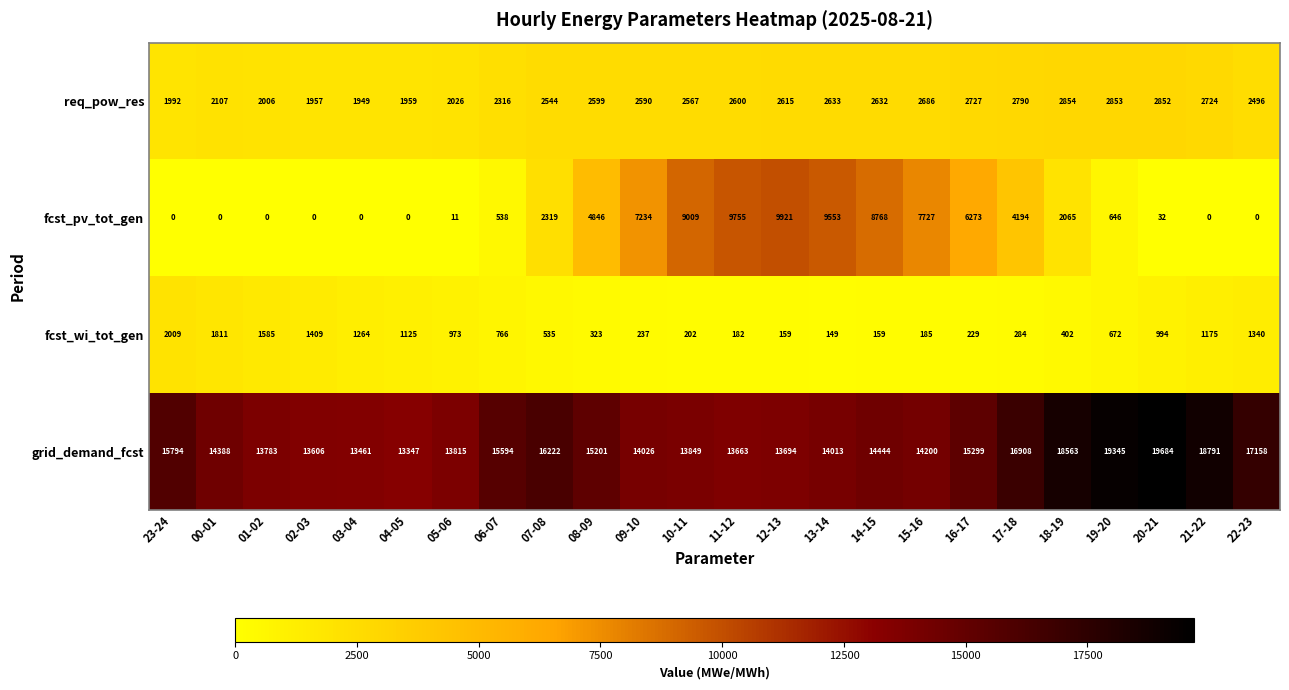

What is the sum of the fcst_wi_tot_gen values at 01-02 and 23-24?

3594